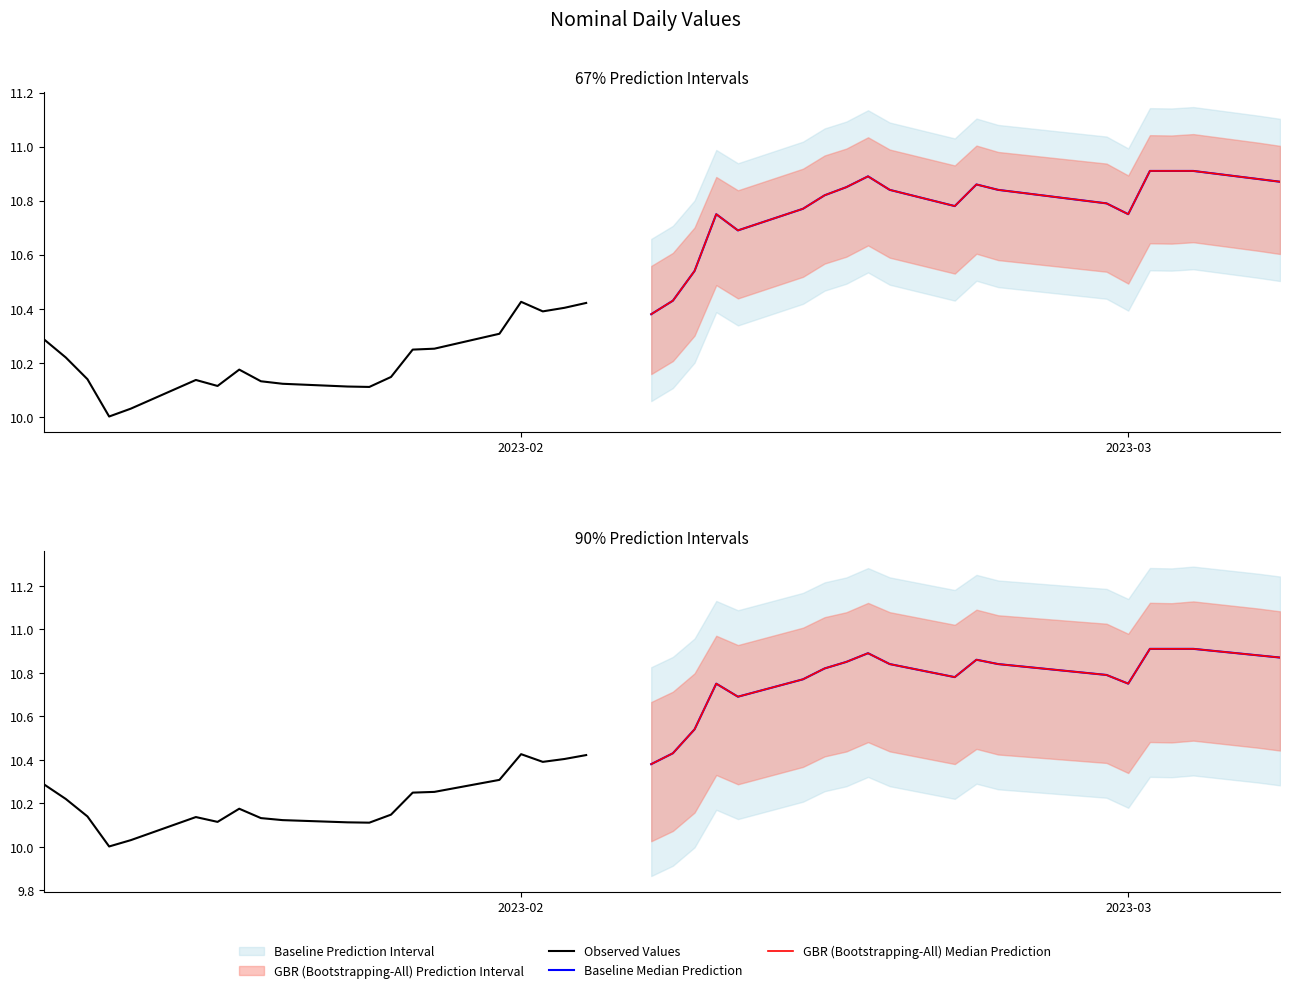

Count the number of categories in the chart.

20